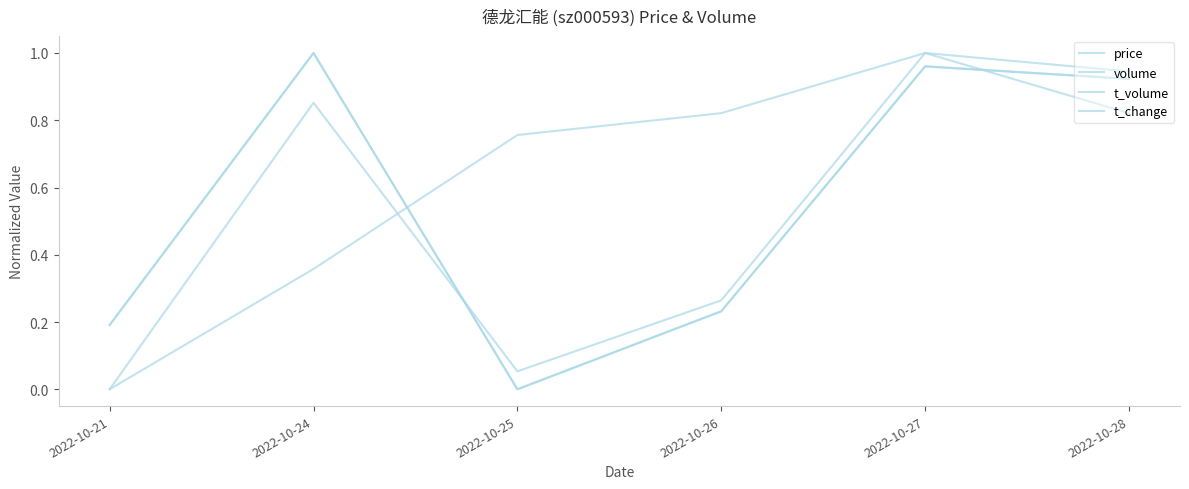

Does the chart display data point markers on the line(s)?

No